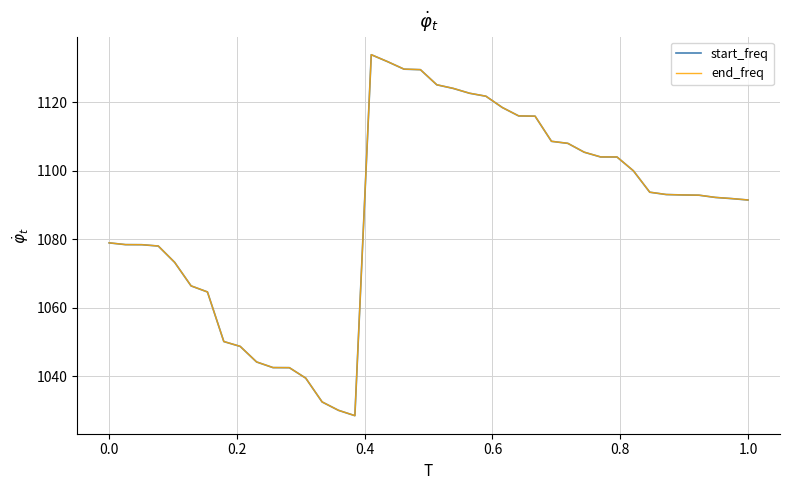

What is the lowest value of the end_freq series?

1028.5